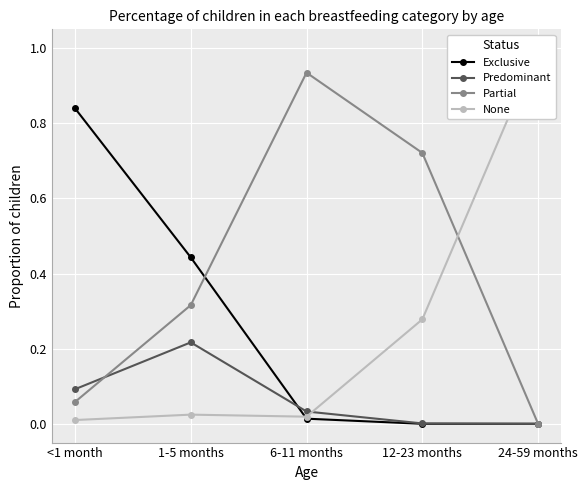

Is the value of Exclusive at <1 month greater than the value of Predominant at 6-11 months?

Yes